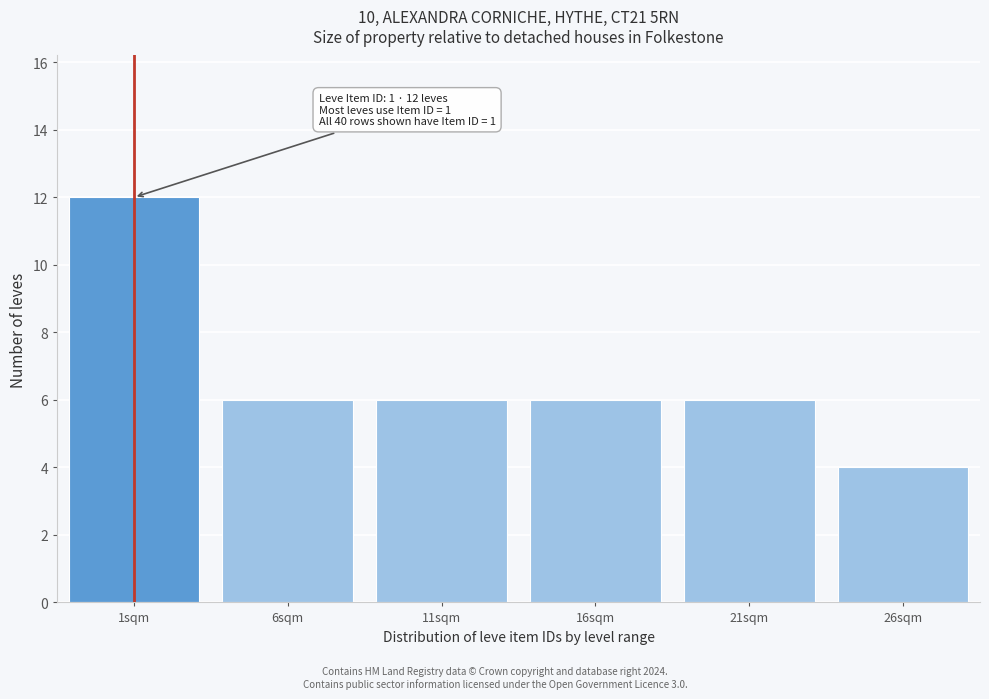

Reading left to right, extract all data points from this chart.

1sqm=12	6sqm=6	11sqm=6	16sqm=6	21sqm=6	26sqm=4